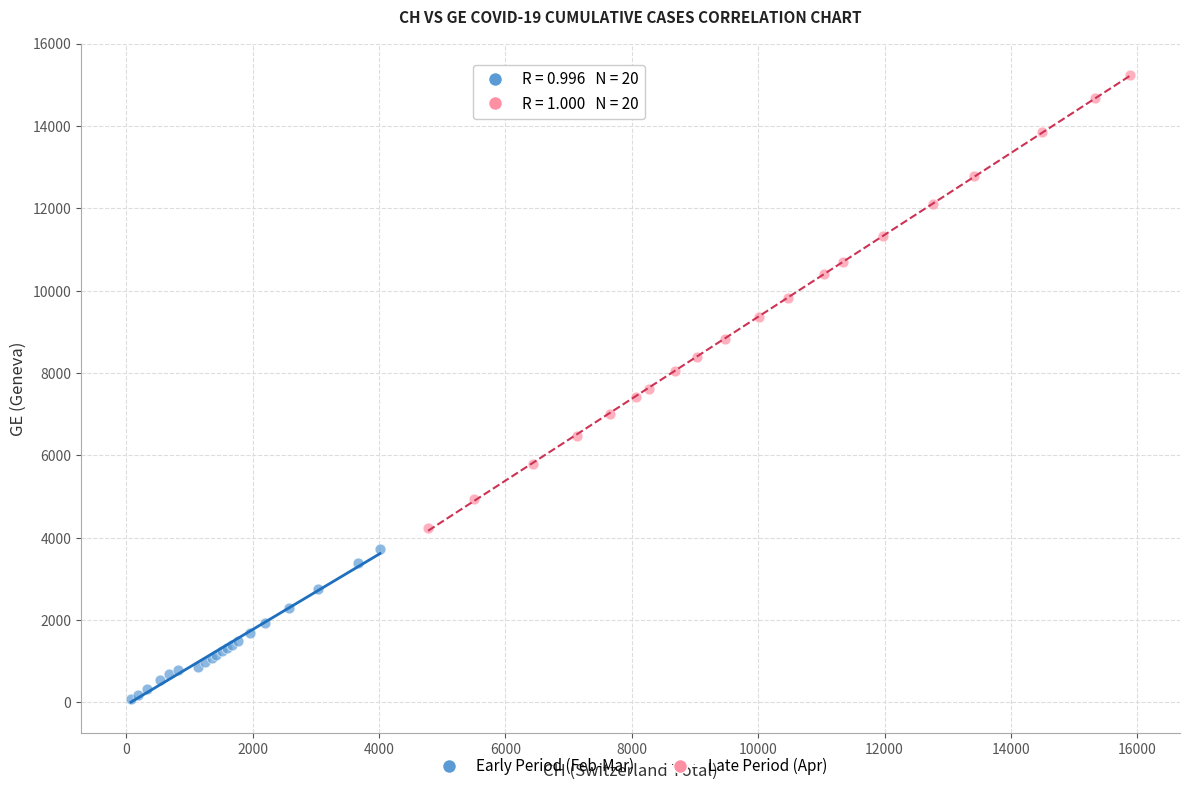

Which series has the widest spread of Y values?

Late Period (Apr)